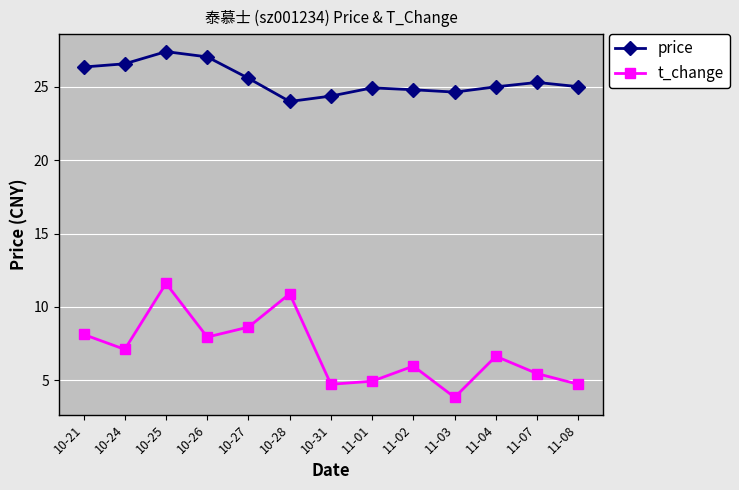

True or false: t_change and price intersect in this chart.

False